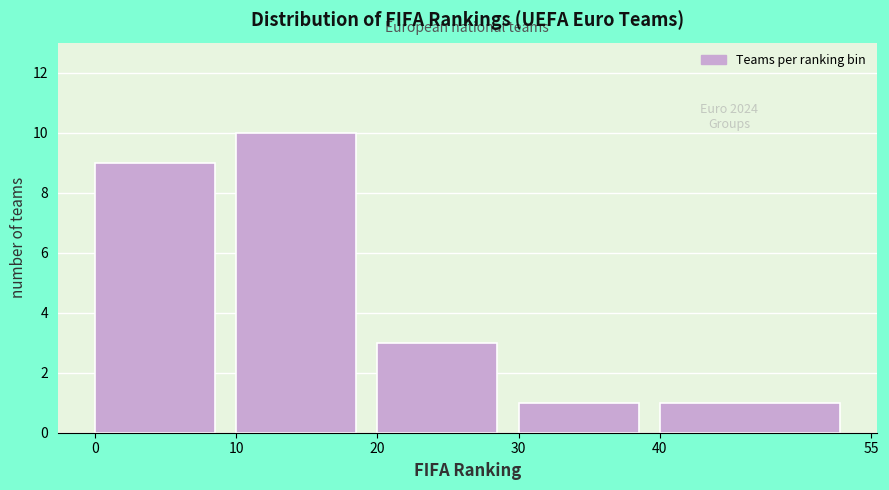

Which range on the x-axis has the tallest bar?

10 to 20